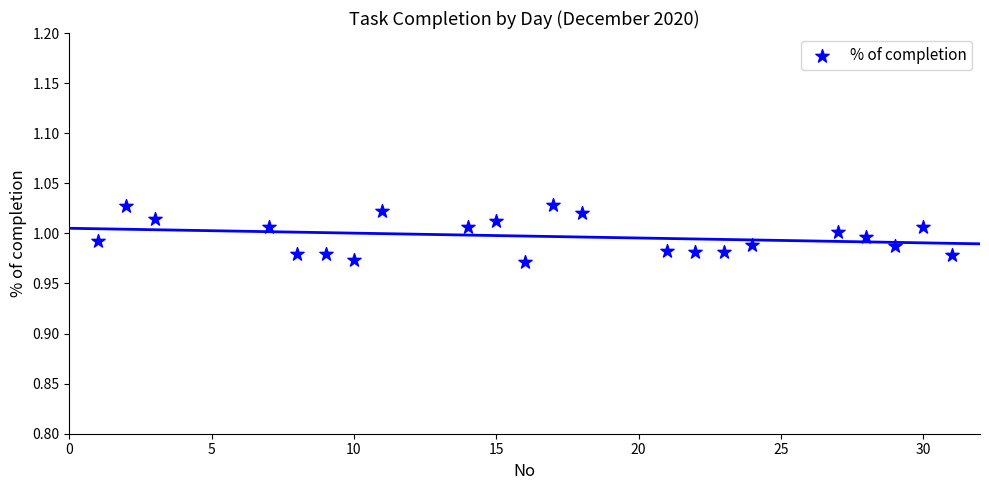

What is the range of X values (max minus min)?

30.0